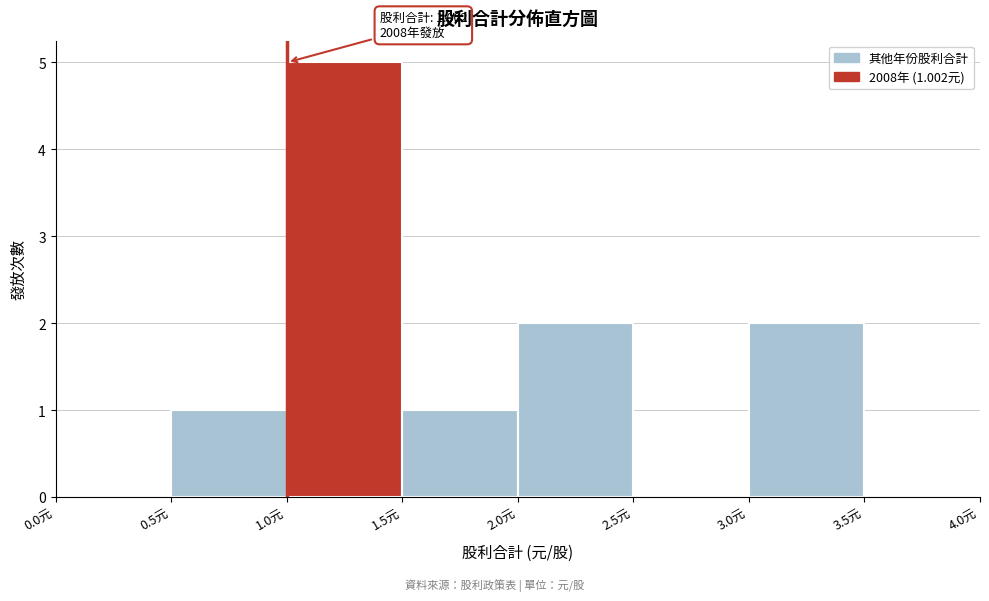

Which range on the x-axis has the tallest bar?

1.0 to 1.5